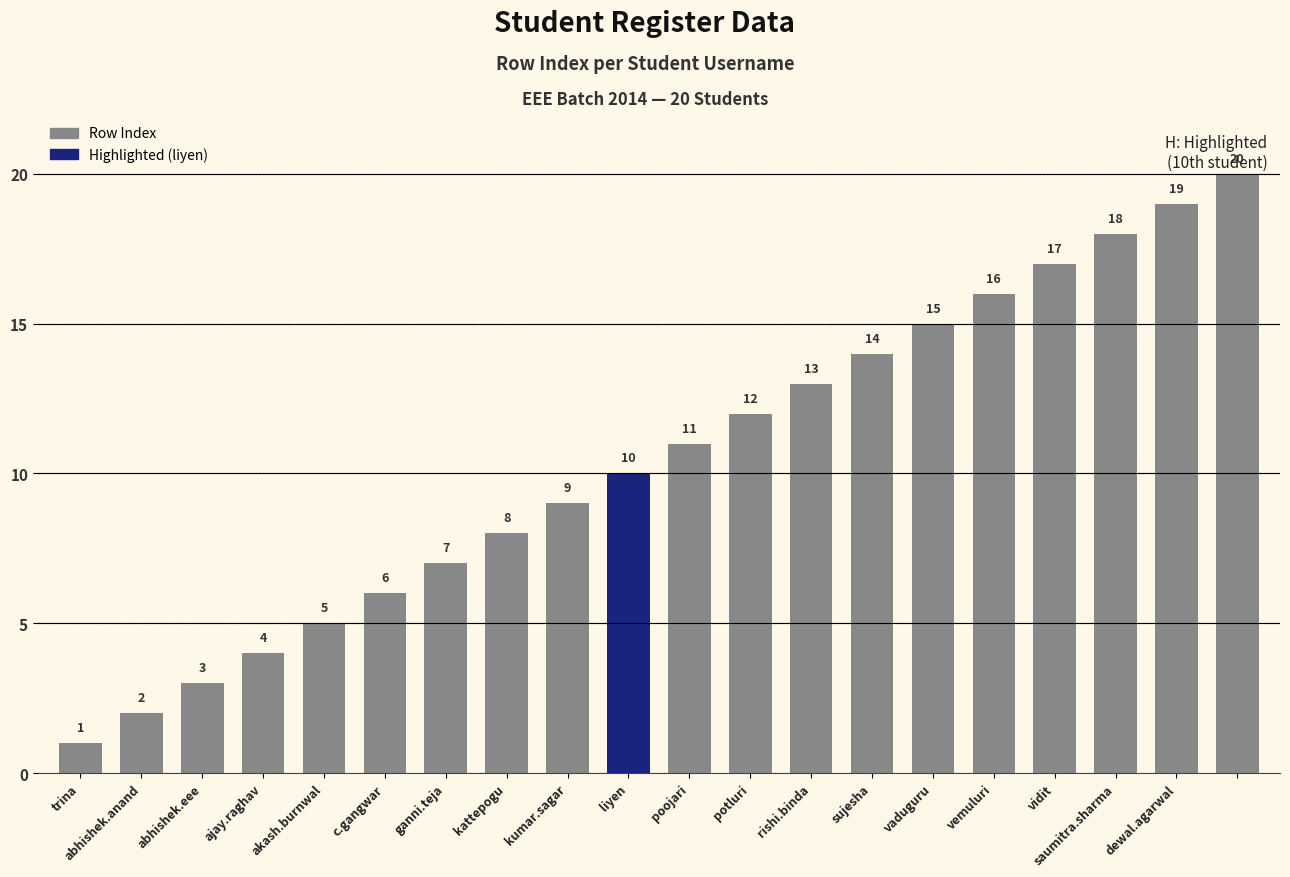

What is the difference between the maximum and second lowest values?

18